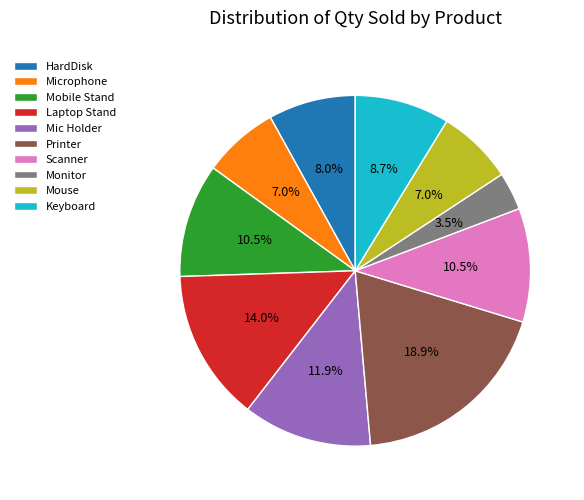

Which slice is the largest?

Printer